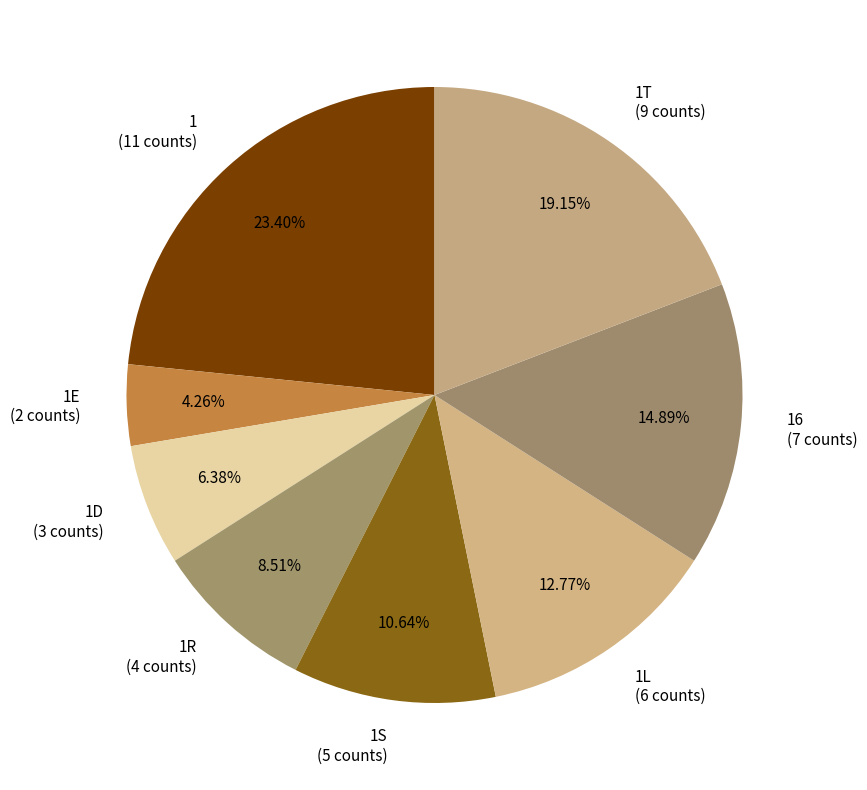

What is the ratio of the value at 1R (4 counts) to the value at 1L (6 counts)?

0.7